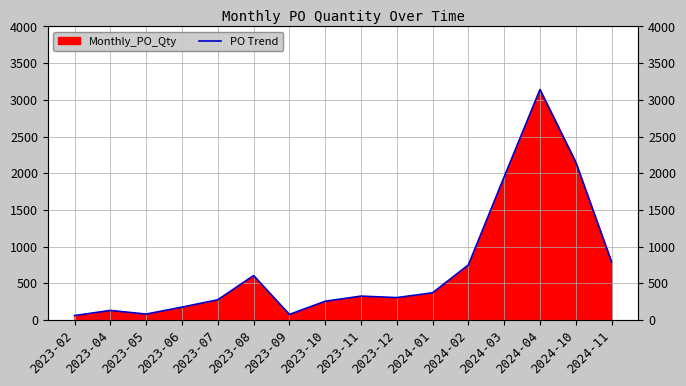

What is the change in value from 2023-04 to 2023-10?

+125